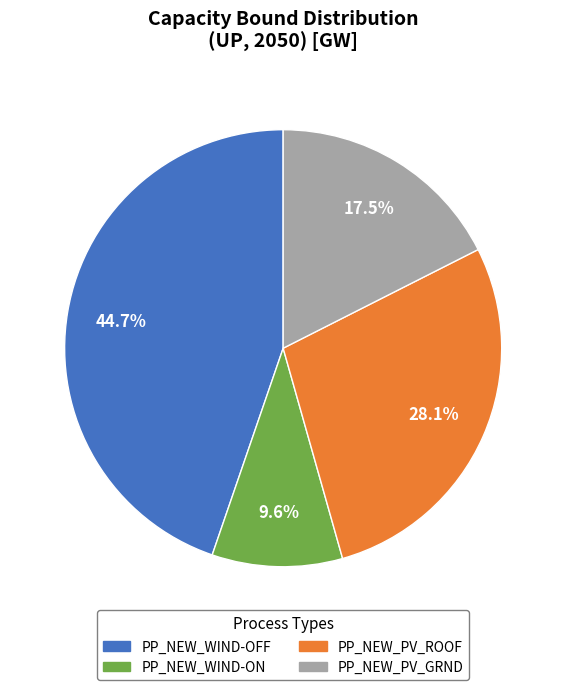

Rank the categories by value from highest to lowest.

PP_NEW_WIND-OFF, PP_NEW_PV_ROOF, PP_NEW_PV_GRND, PP_NEW_WIND-ON